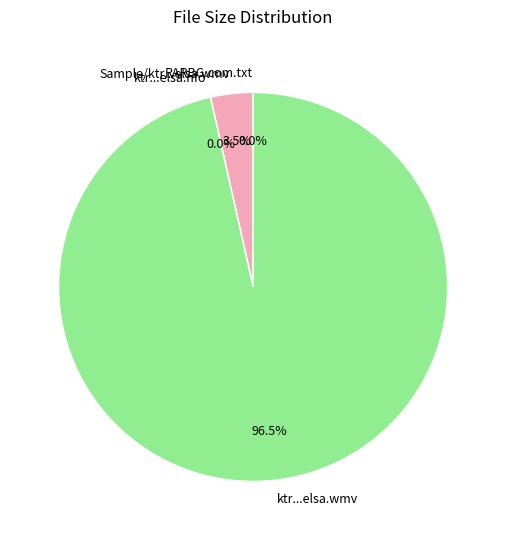

What is the total percentage of Sample/ktr...elsa.wmv and ktr...elsa.wmv?

100.0%